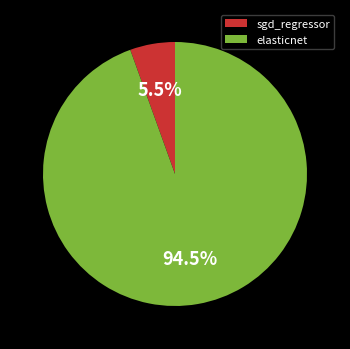

Which slice represents more than half of the pie?

elasticnet